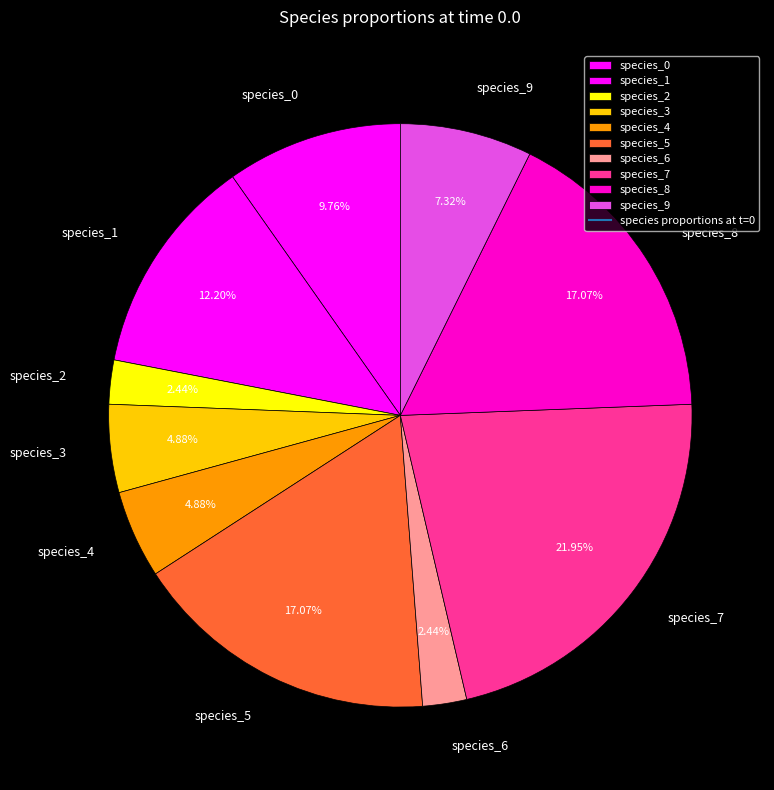

Combined, do species_8 and species_4 account for over 50%?

No